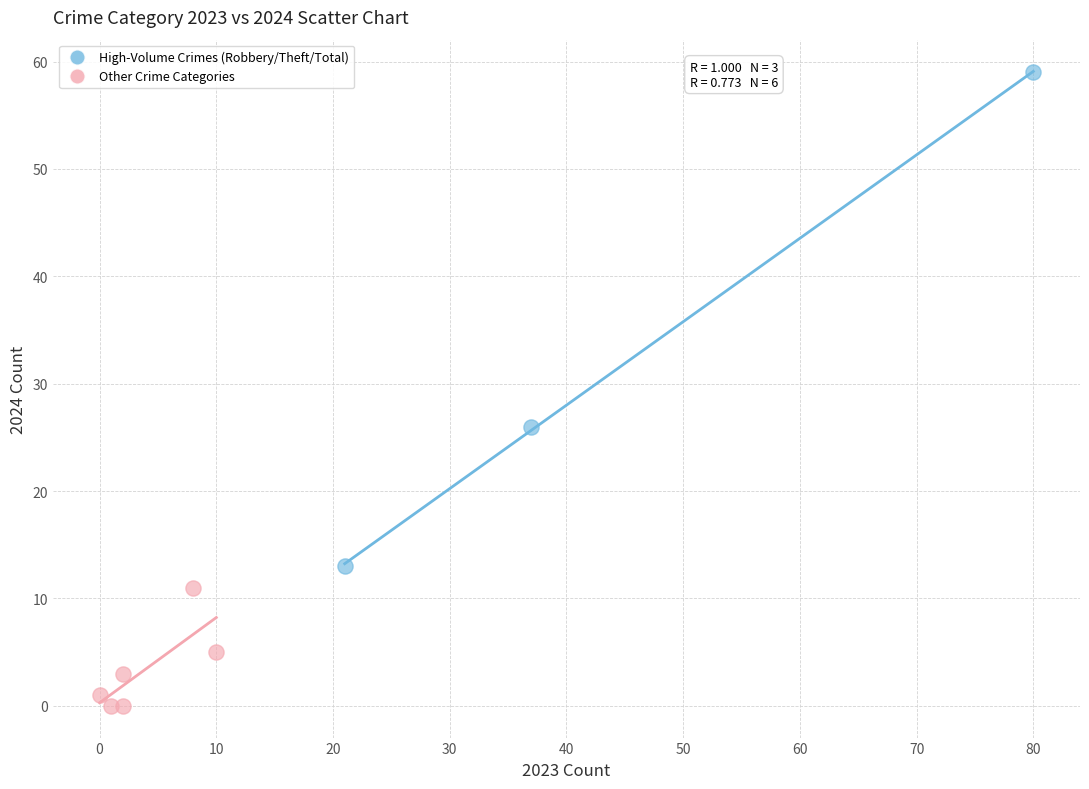

Which series contains the highest Y value?

High-Volume Crimes (Robbery/Theft/Total)